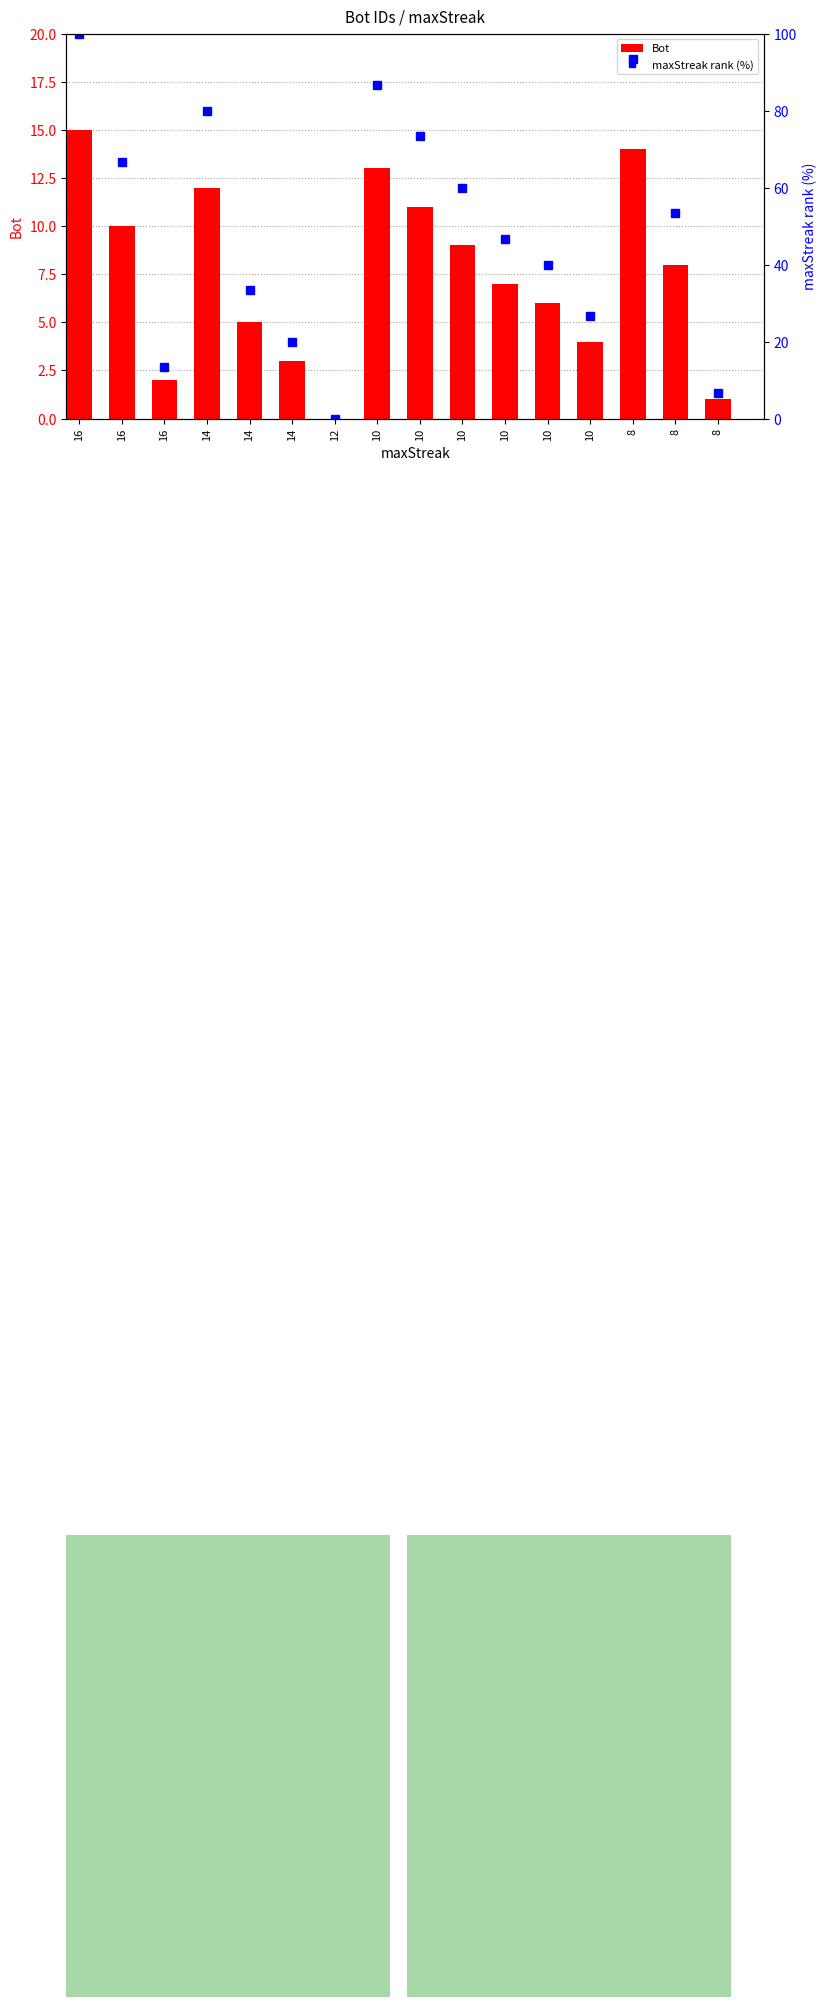

What is the total value across all series at 10?

99.7